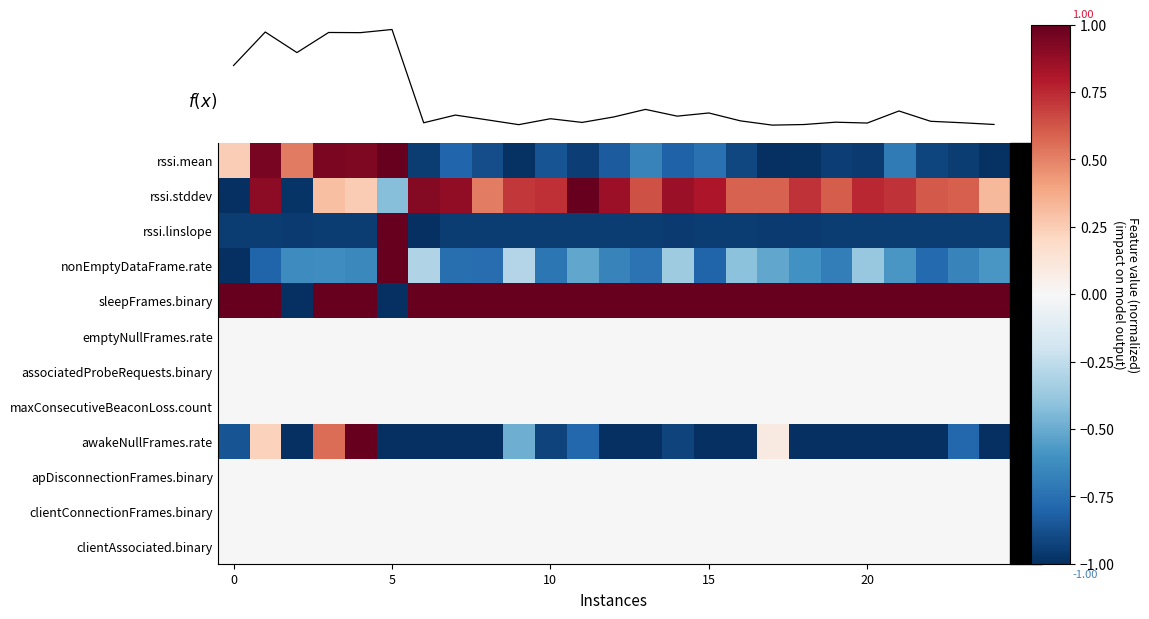

Which series has the largest range (max minus min)?

f(x)